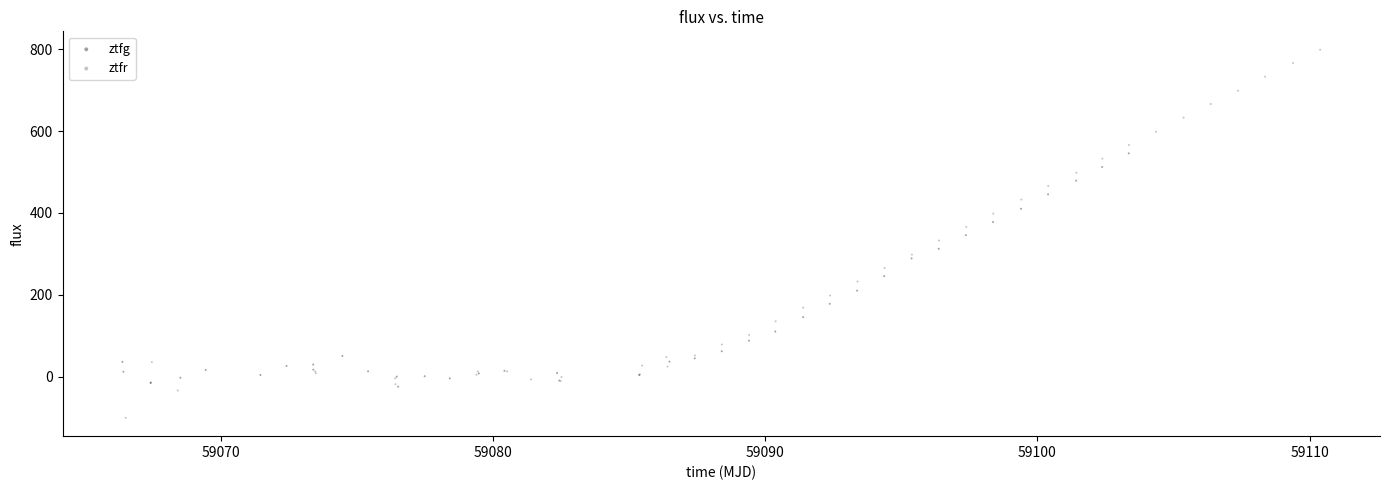

Which series has the widest spread of Y values?

ztfr